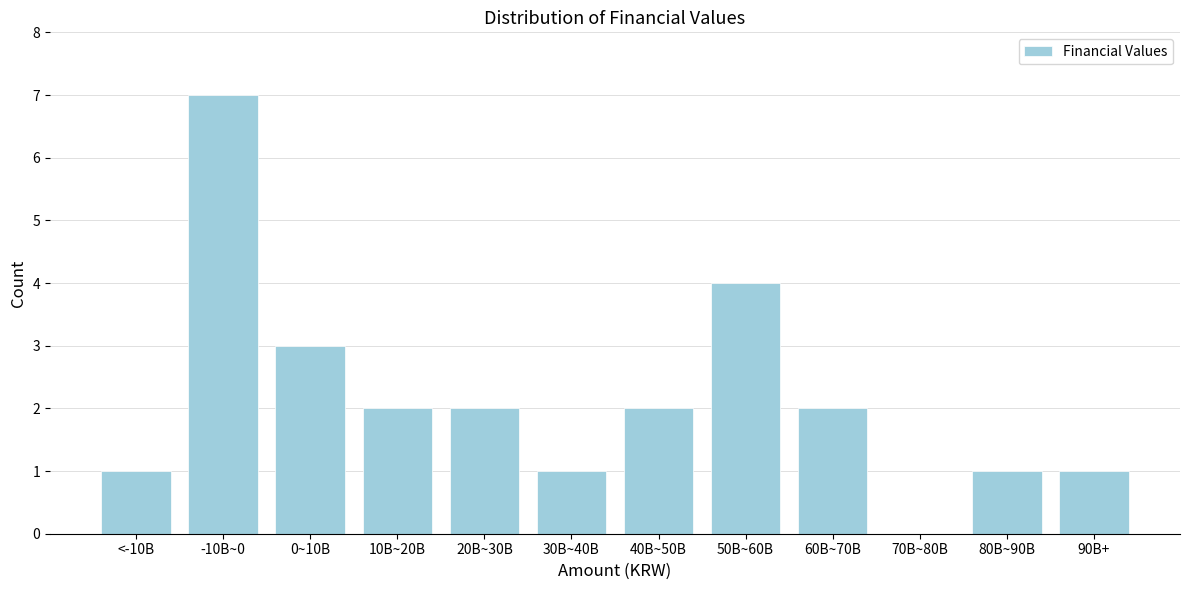

Reading right to left, list all the values displayed in this chart.

90B+=1	80B~90B=1	70B~80B=0	60B~70B=2	50B~60B=4	40B~50B=2	30B~40B=1	20B~30B=2	10B~20B=2	0~10B=3	-10B~0=7	<-10B=1